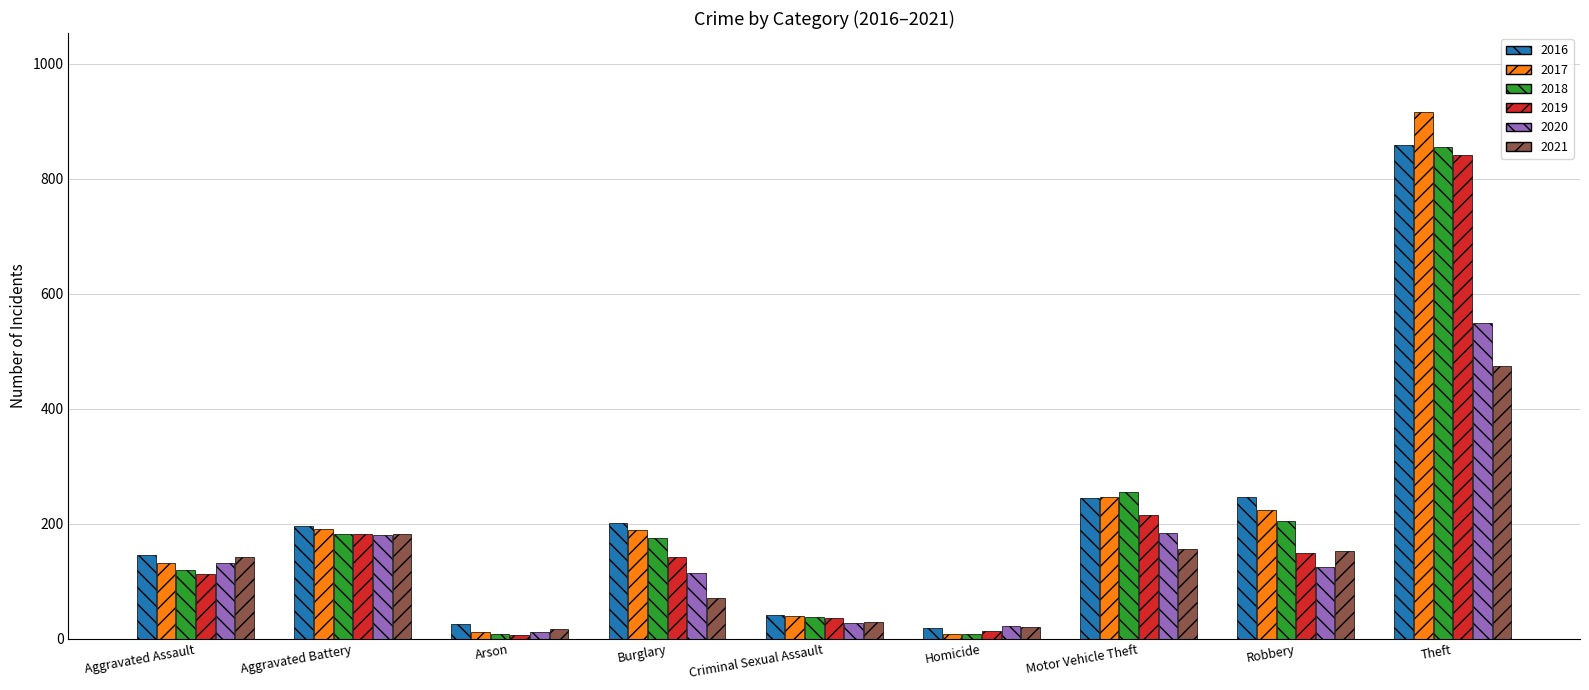

Is it true that 2021 equals 59 at Motor Vehicle Theft?

False